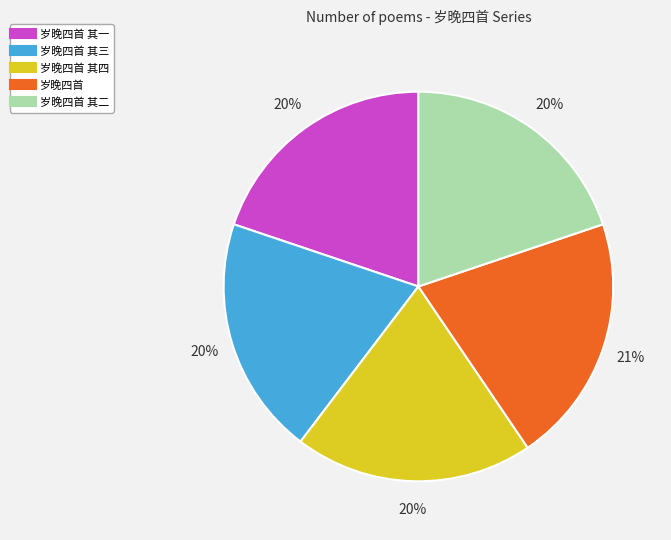

To the nearest percent, what is the difference between the largest and smallest slice percentages?

1%